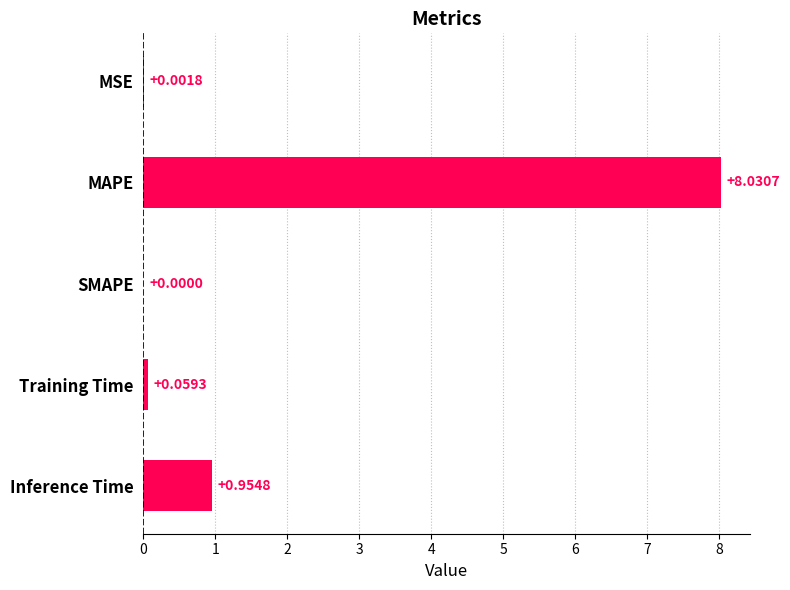

Which has a higher value, SMAPE or Training Time?

Training Time